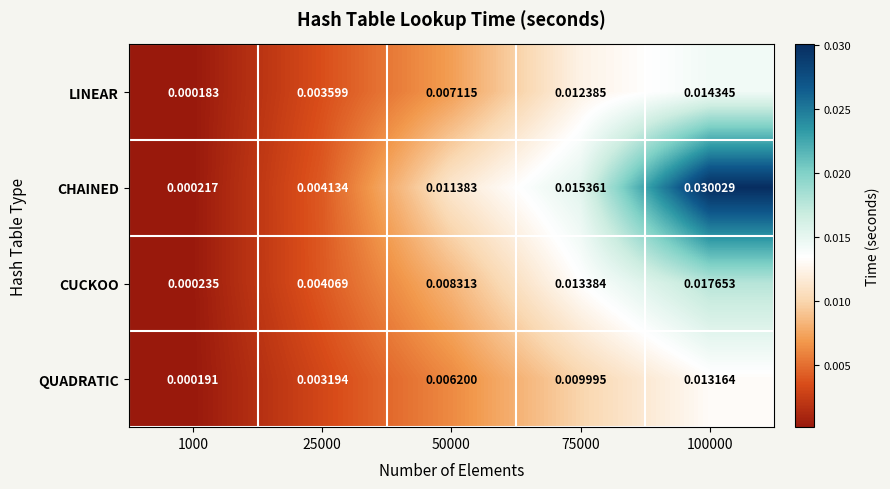

Between 50000 and 100000, which series saw the biggest shift?

CHAINED